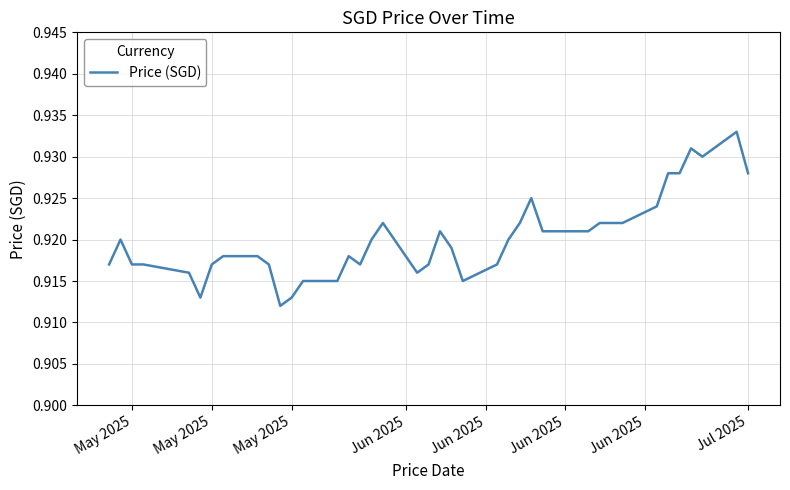

Count the number of categories in the chart.

40